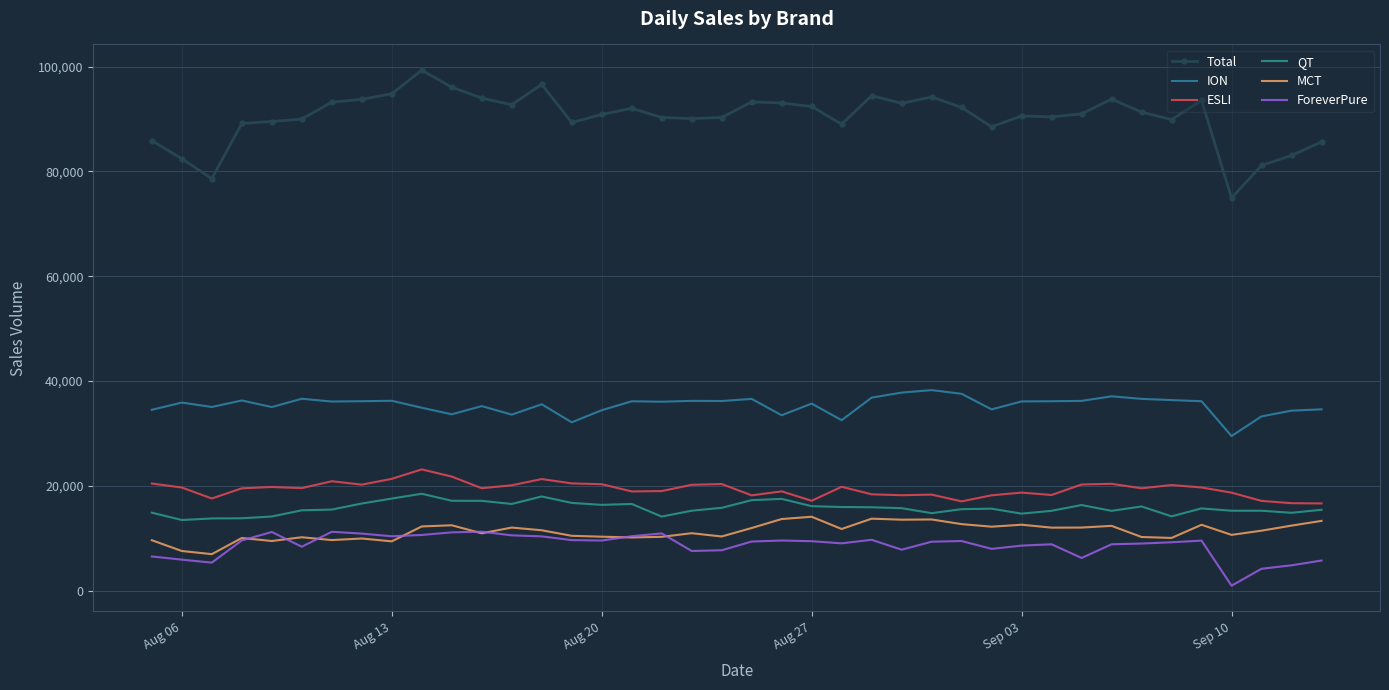

What is the smallest value displayed?

920